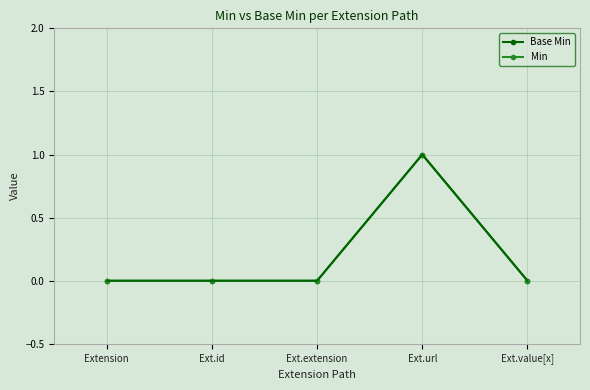

What is the label of the 1st point from the right?

Ext.value[x]